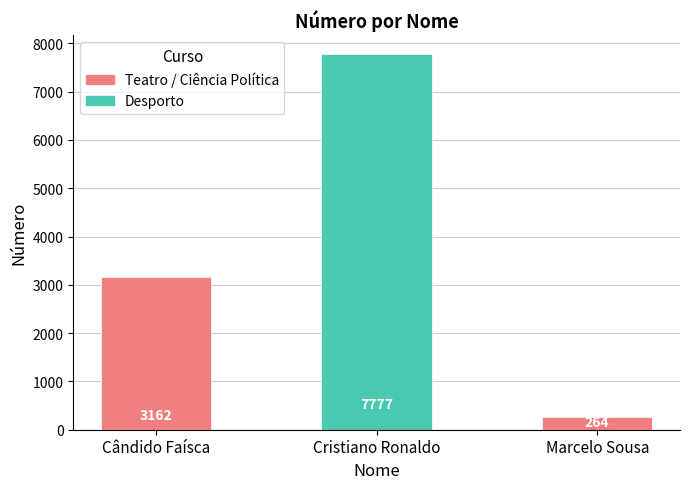

What is the label of the 3rd bar from the left?

Marcelo Sousa